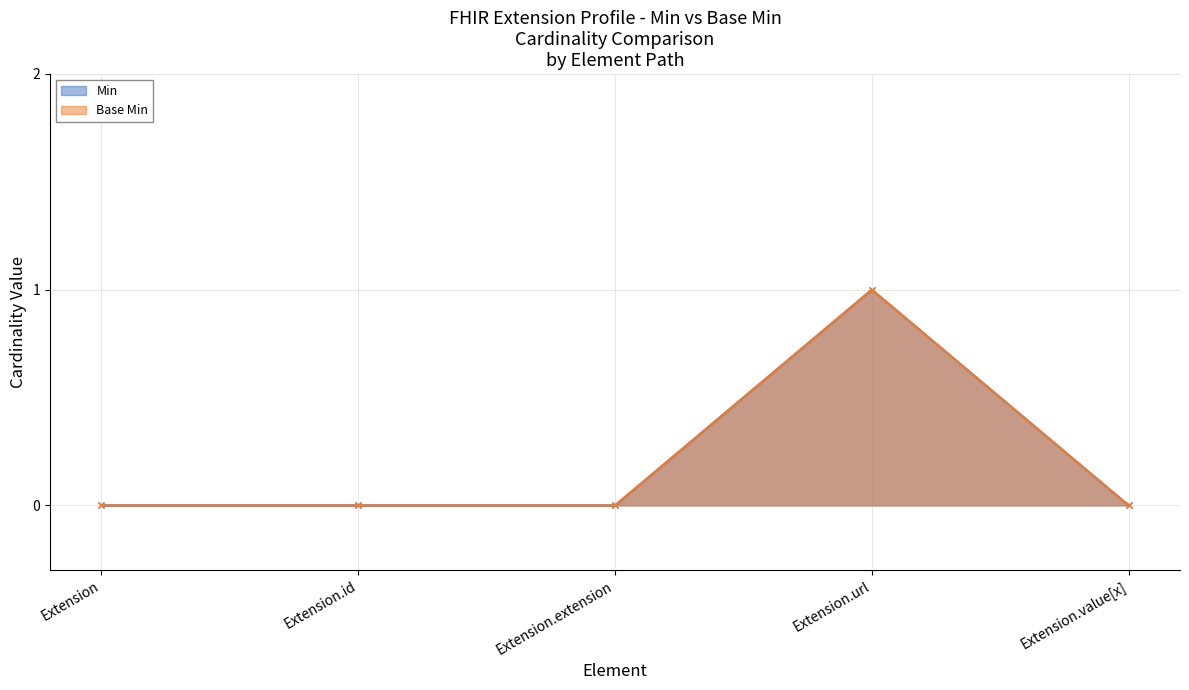

Reading left to right, what are all the values shown in this chart?

Min: 0	0	0	1	0
Base Min: 0	0	0	1	0